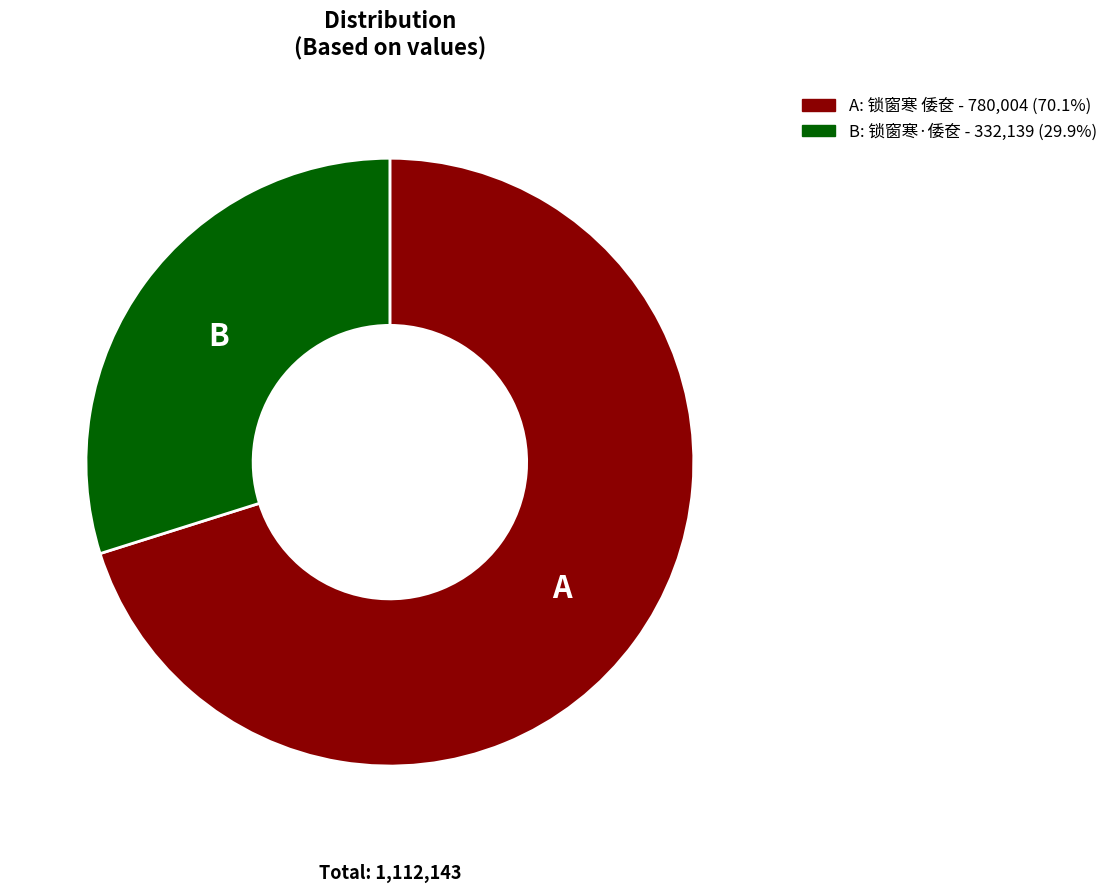

Does any single category account for the majority?

Yes